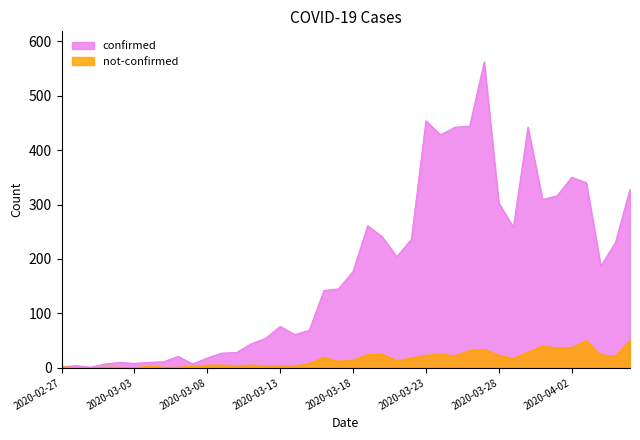

What is the value of the not-confirmed point at the 20th from the left?

12